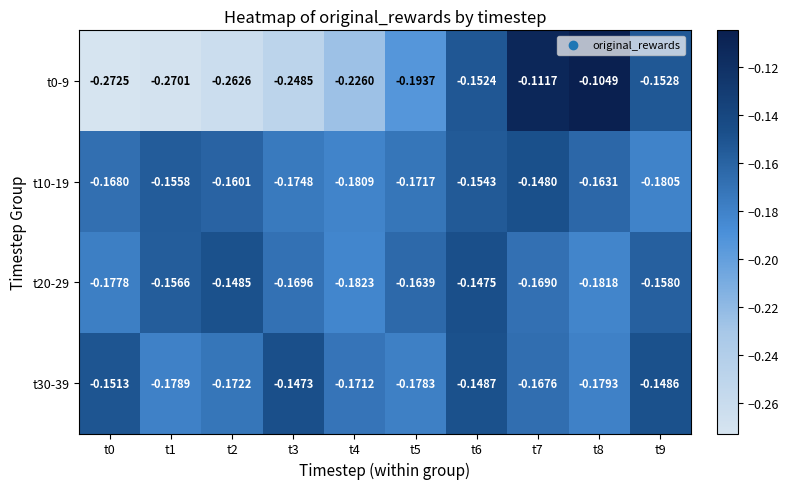

Is the value of t20-29 at t0 greater than the value of t10-19 at t0?

No